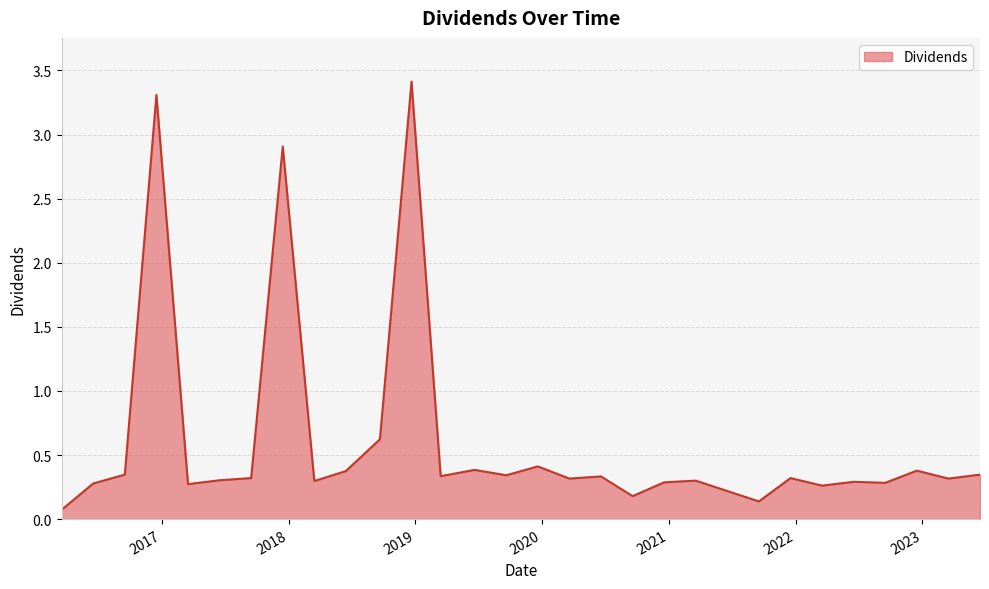

What is the greatest value displayed?

3.4